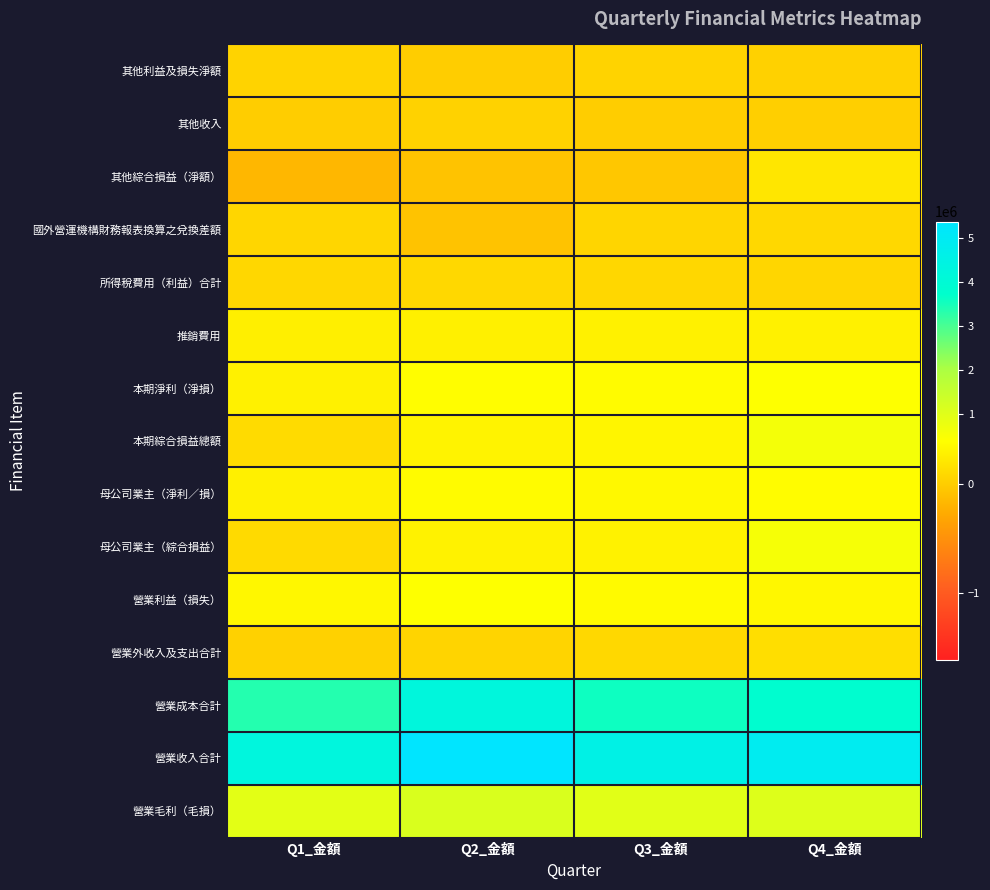

Which series has the largest total across all categories?

營業收入合計